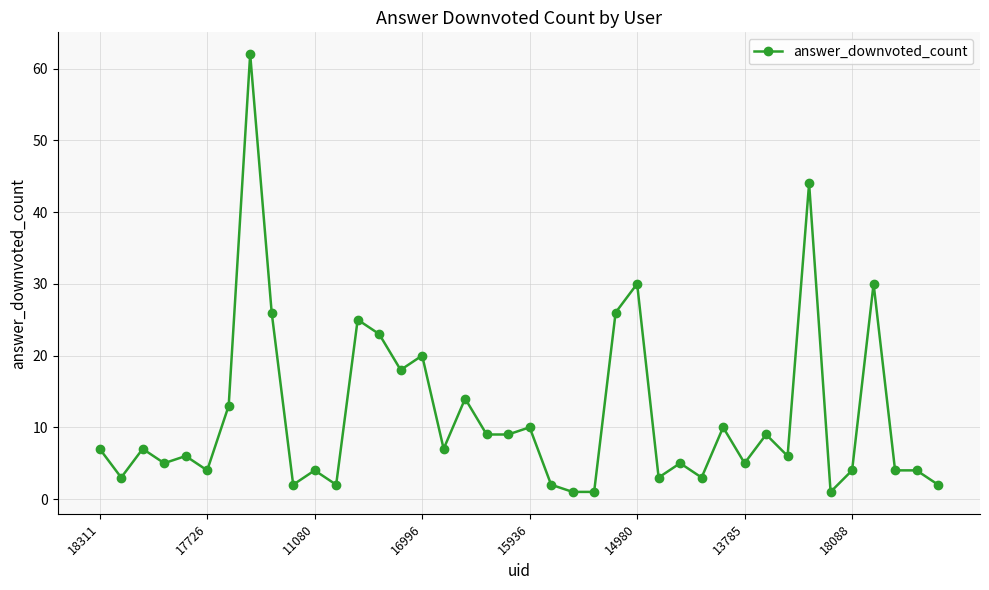

What is the maximum value shown in the chart?

62